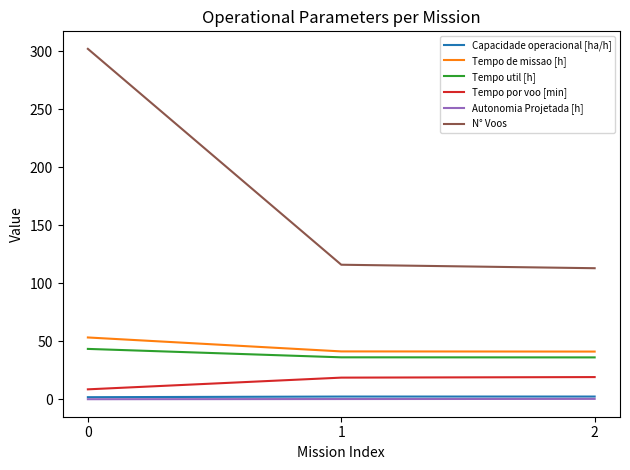

The Autonomia Projetada [h] series shows 0.1 at 0. True or false?

True